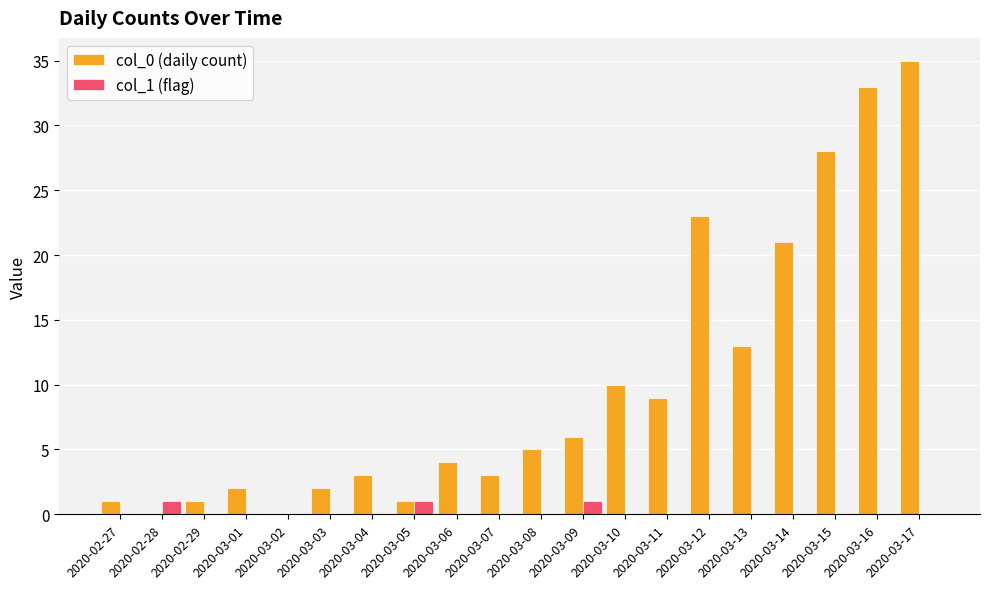

At which category is the sum across all series the highest?

2020-03-17